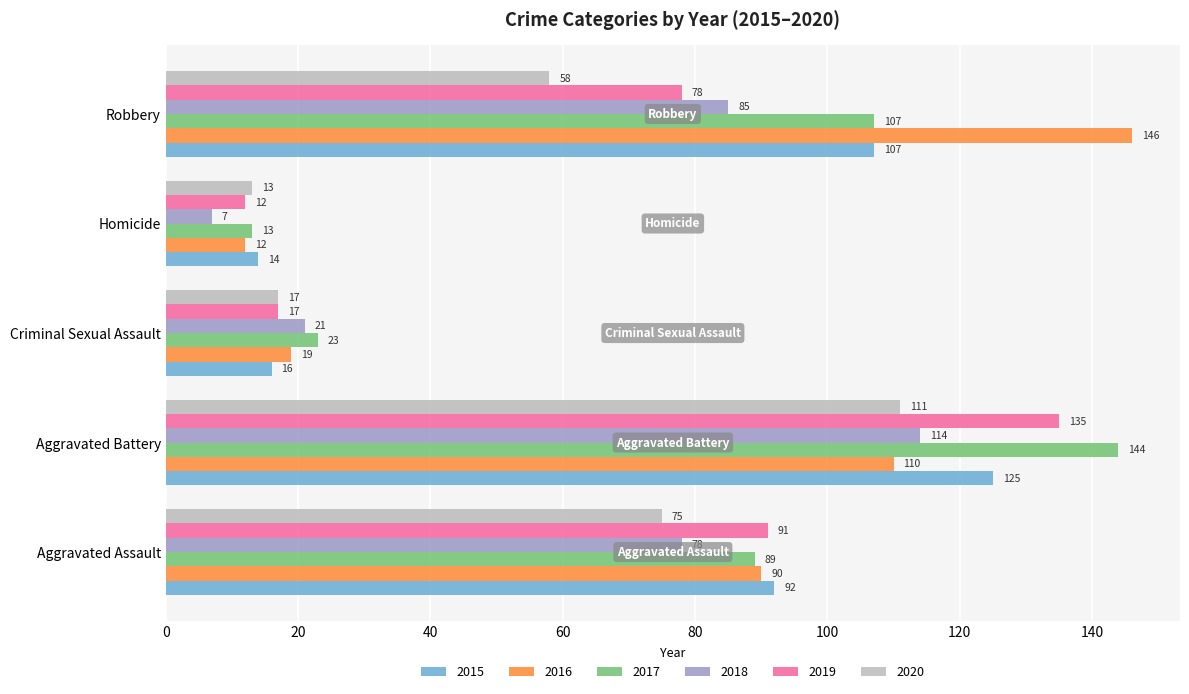

List the labels in order of 2019 value, smallest first.

Homicide, Criminal Sexual Assault, Robbery, Aggravated Assault, Aggravated Battery